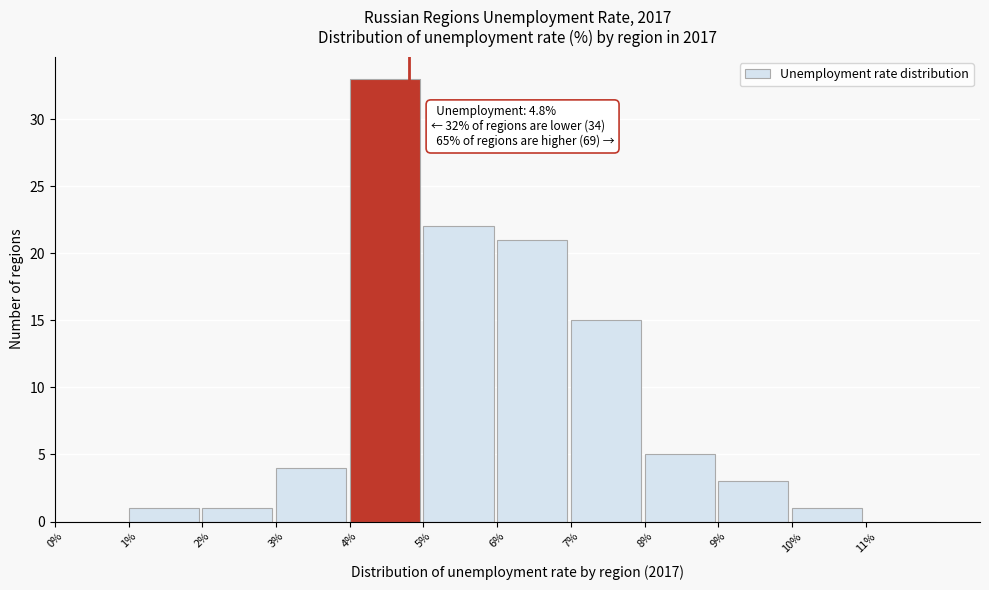

Which range on the x-axis has the tallest bar?

4 to 5